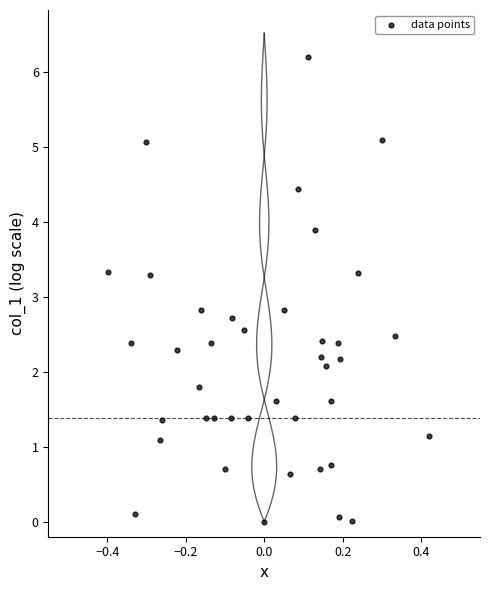

What is the range of X values (max minus min)?

0.8